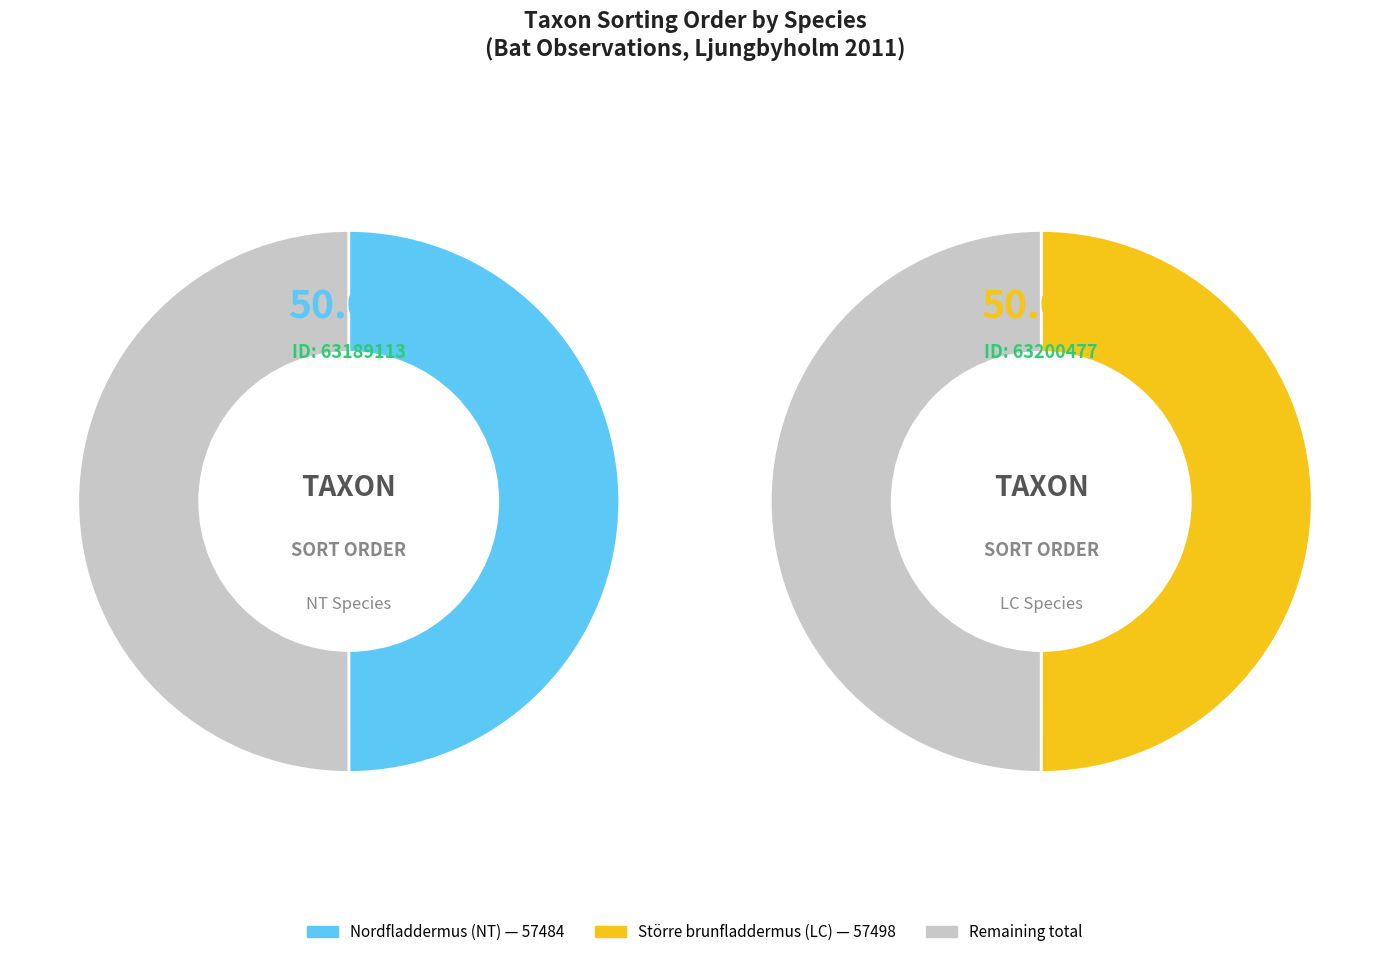

Combined, do Nordfladdermus (NT) and Större brunfladdermus (LC) account for over 50%?

Yes